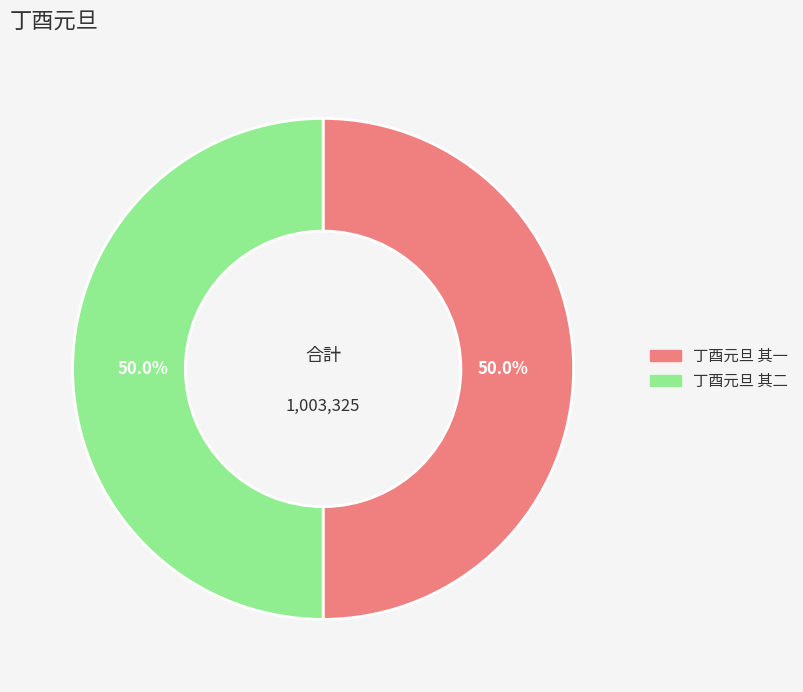

What portion of the pie excludes 丁酉元旦 其一?

50.0%